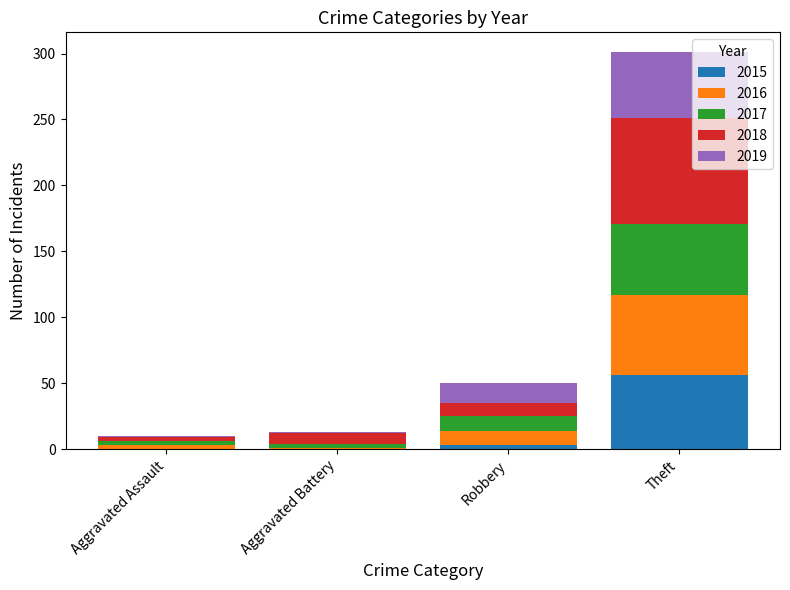

At which category is the sum across all series the highest?

Theft